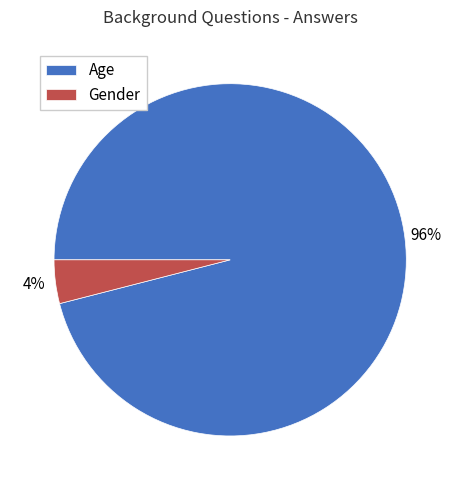

To the nearest percent, what is the difference between the Gender and Age slice percentages?

92%